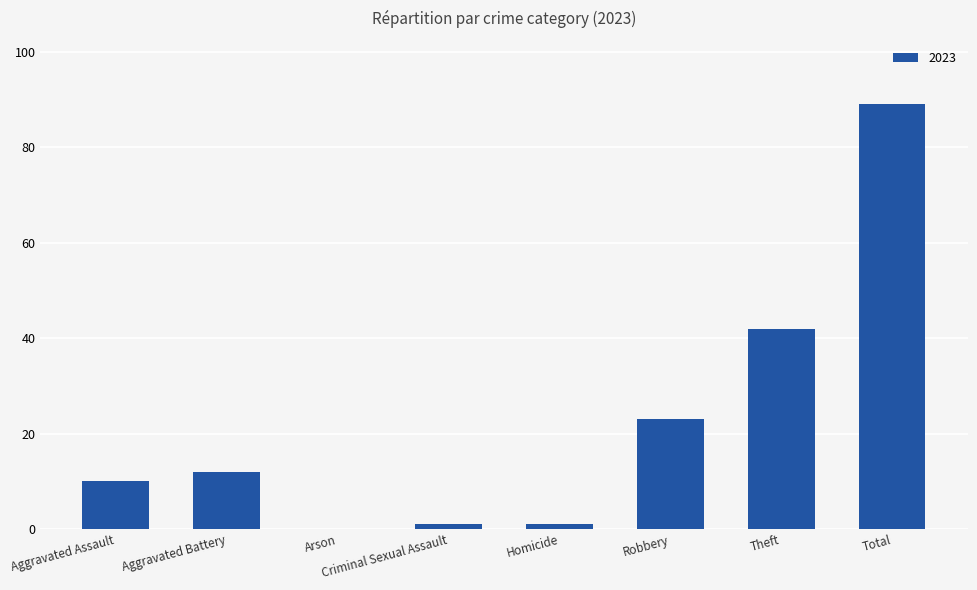

Which has a higher value, Robbery or Criminal Sexual Assault?

Robbery